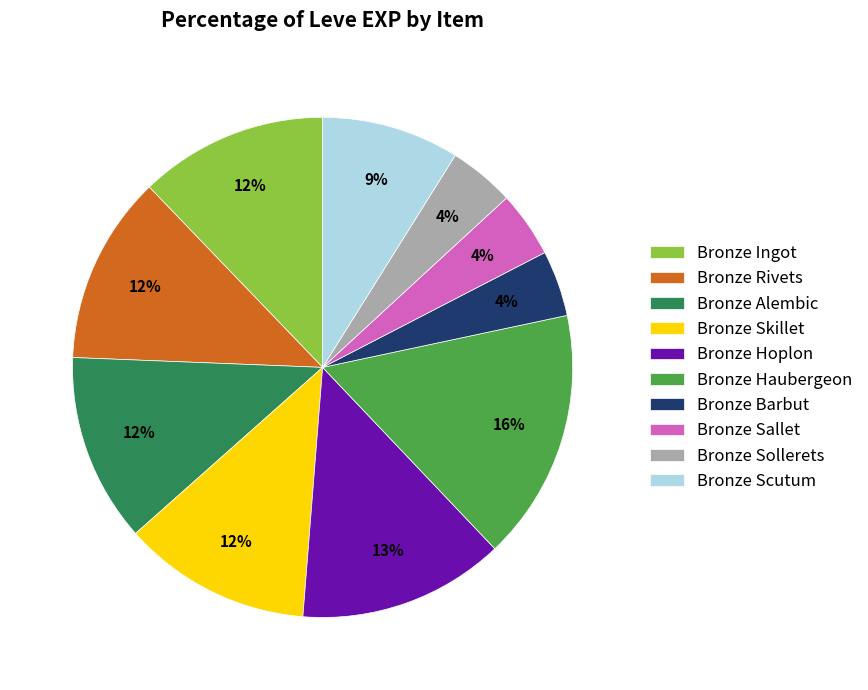

Which has a higher value, Bronze Scutum or Bronze Sollerets?

Bronze Scutum